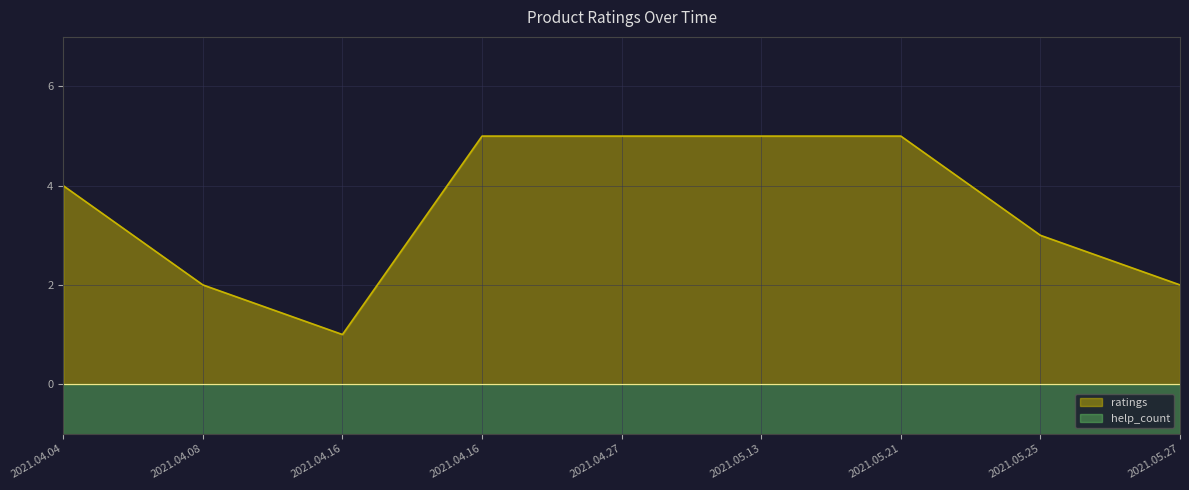

Between 2021.05.21 and 2021.04.08, which is larger?

2021.05.21